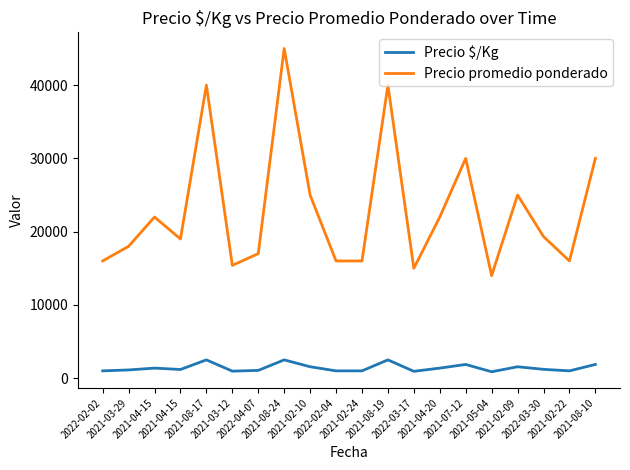

What are all the series names shown in the legend?

Precio $/Kg, Precio promedio ponderado